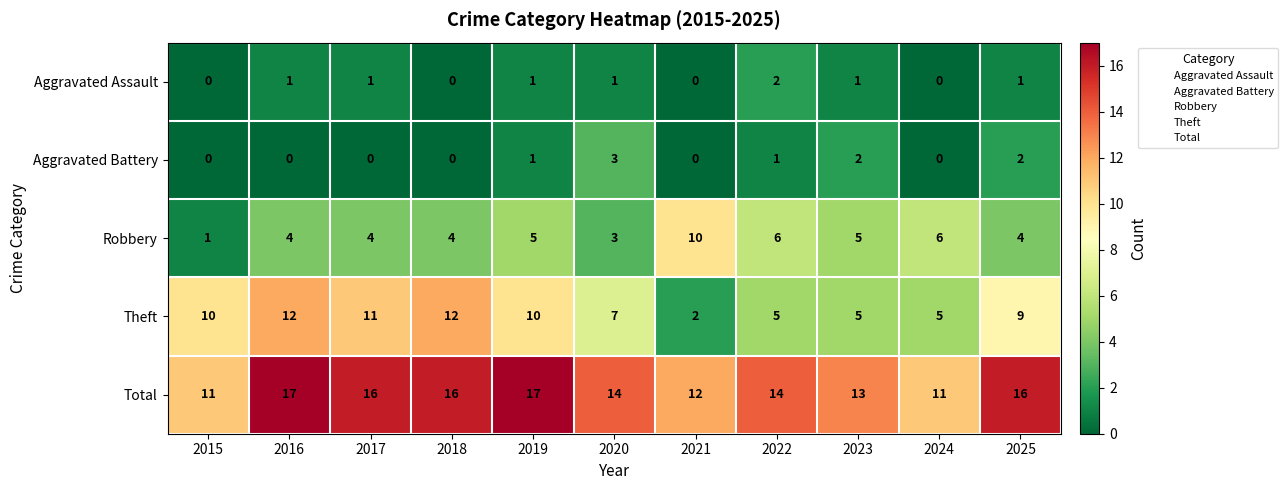

How many data points does each series have?

11